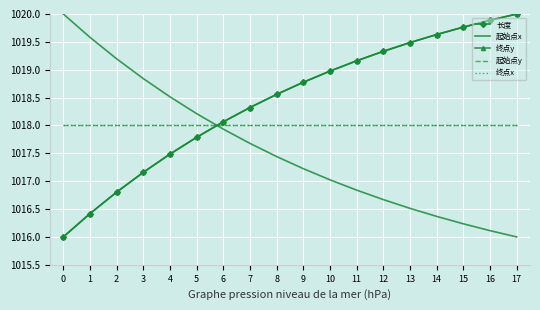

What is the average value of the 起始点x series?

1017.6